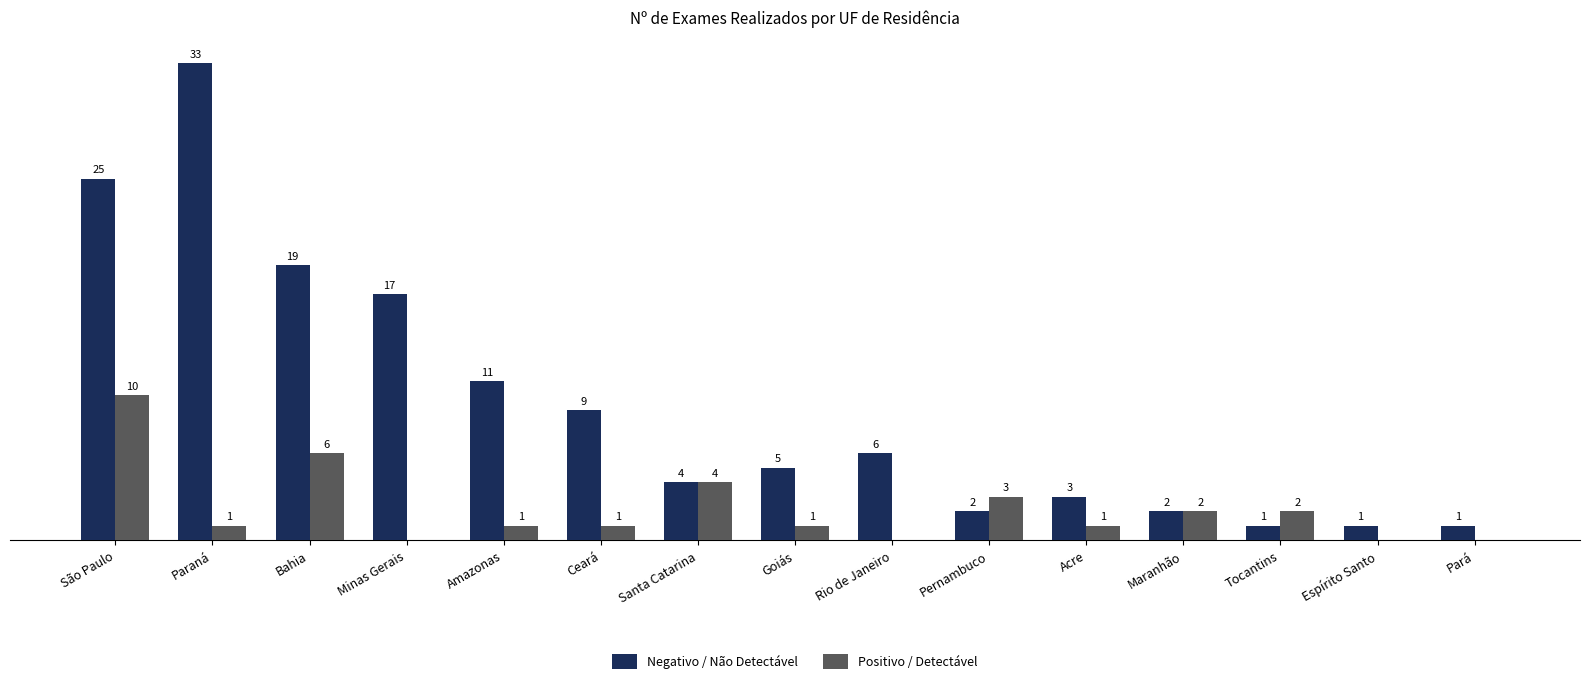

Is the value of Negativo / Não Detectável at Ceará greater than the value of Positivo / Detectável at Rio de Janeiro?

Yes